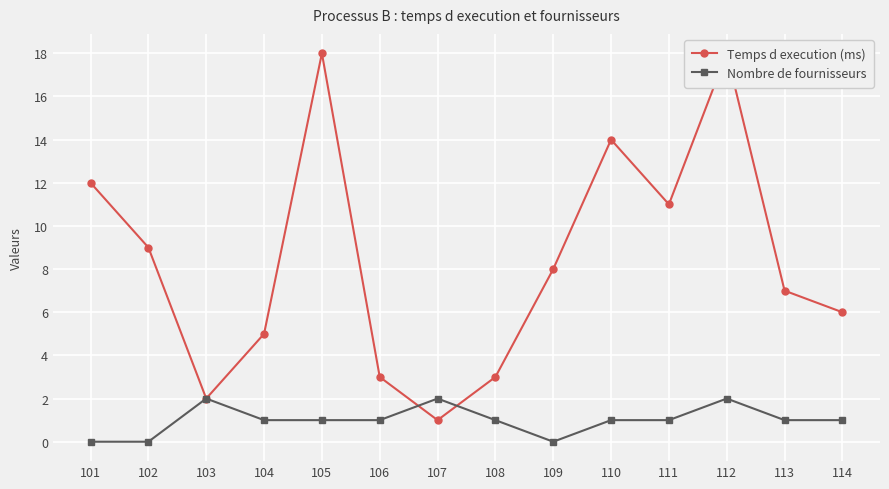

At how many categories does at least one series exceed 5?

9